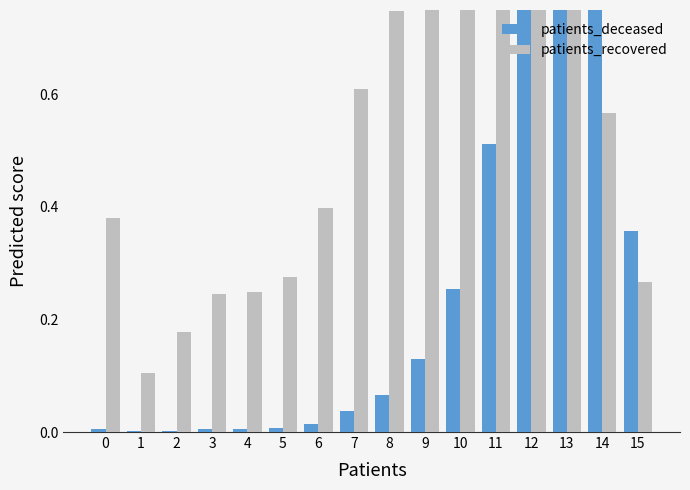

Rank the series by their maximum value, from highest to lowest.

patients_deceased, patients_recovered